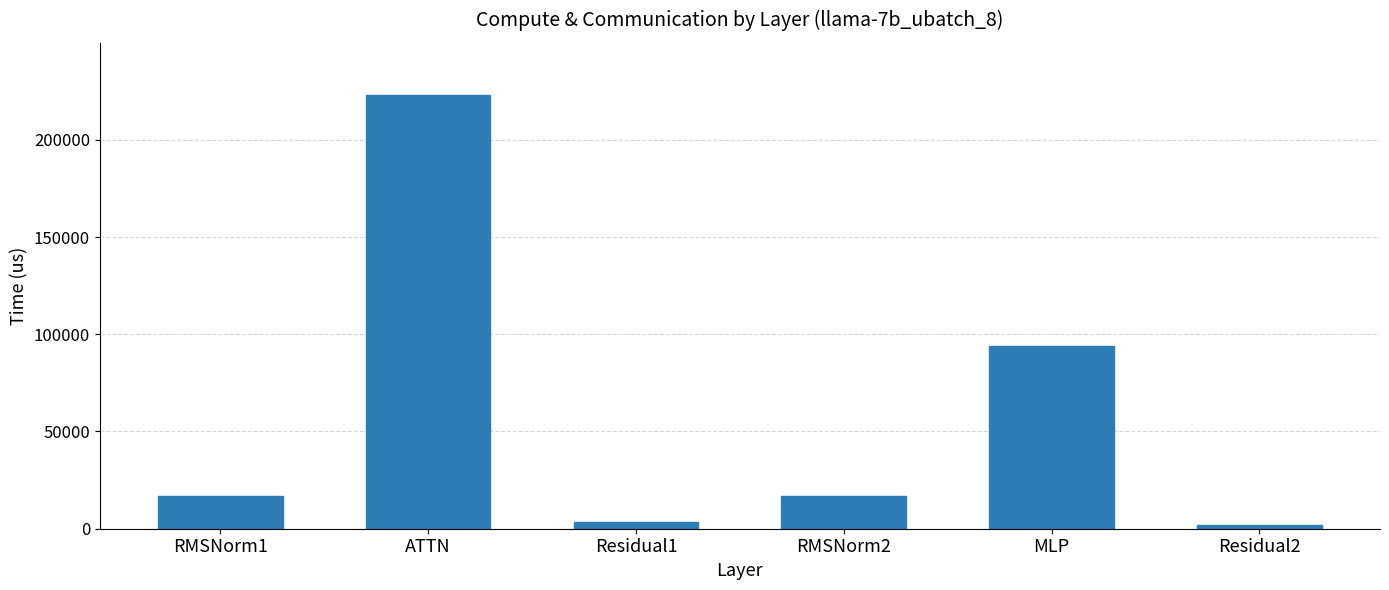

What is the smallest value displayed?

1747.6